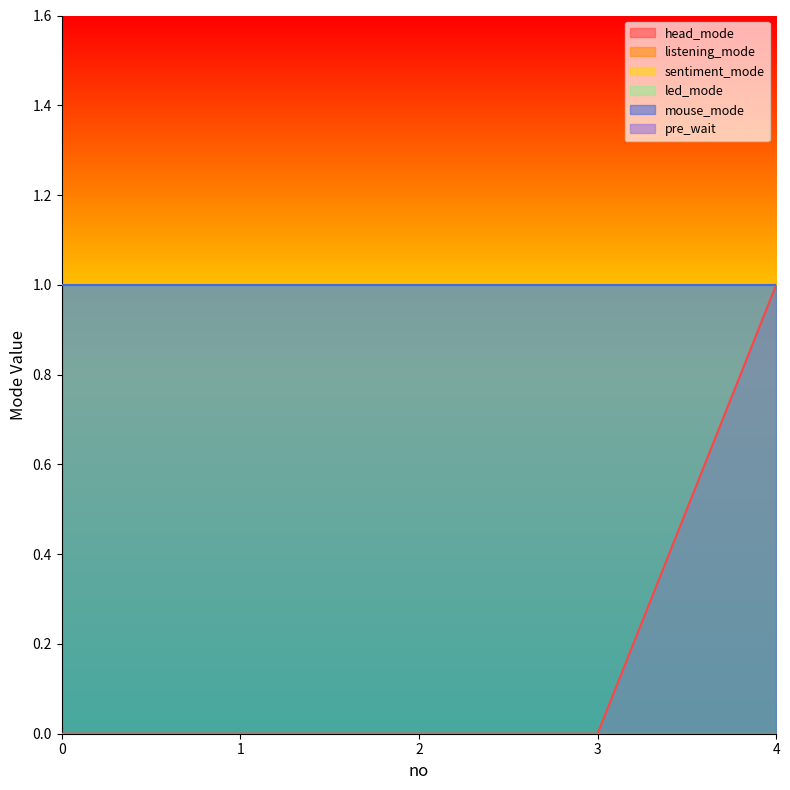

Does the chart have visible grid lines?

No